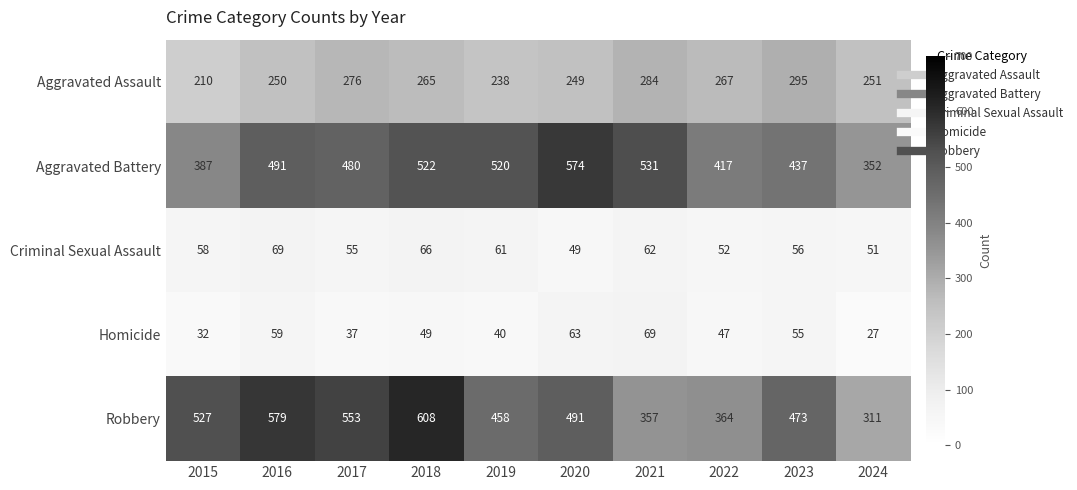

What is the difference between the Homicide values at 2015 and 2017?

5